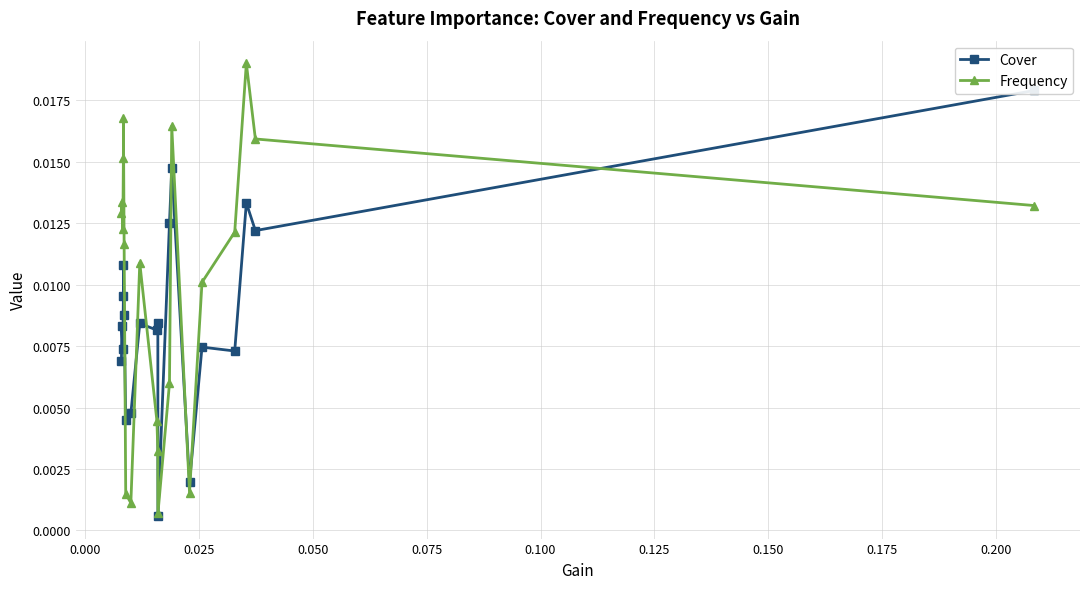

True or false: Frequency has more than 0 points higher than both neighbors.

True